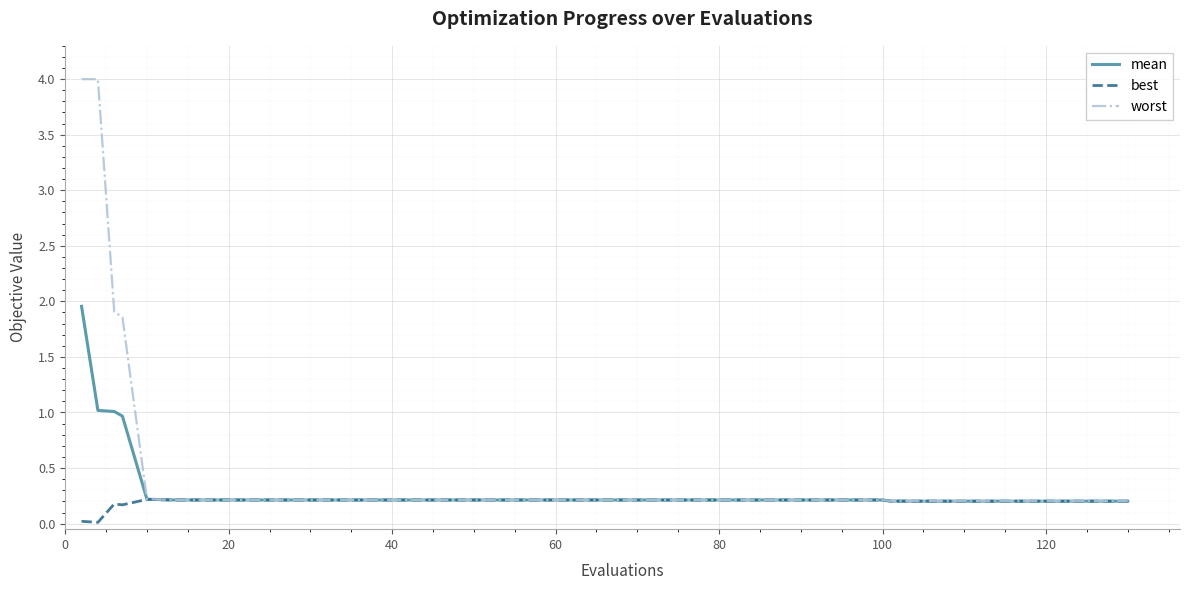

What is the greatest value displayed?

4.0